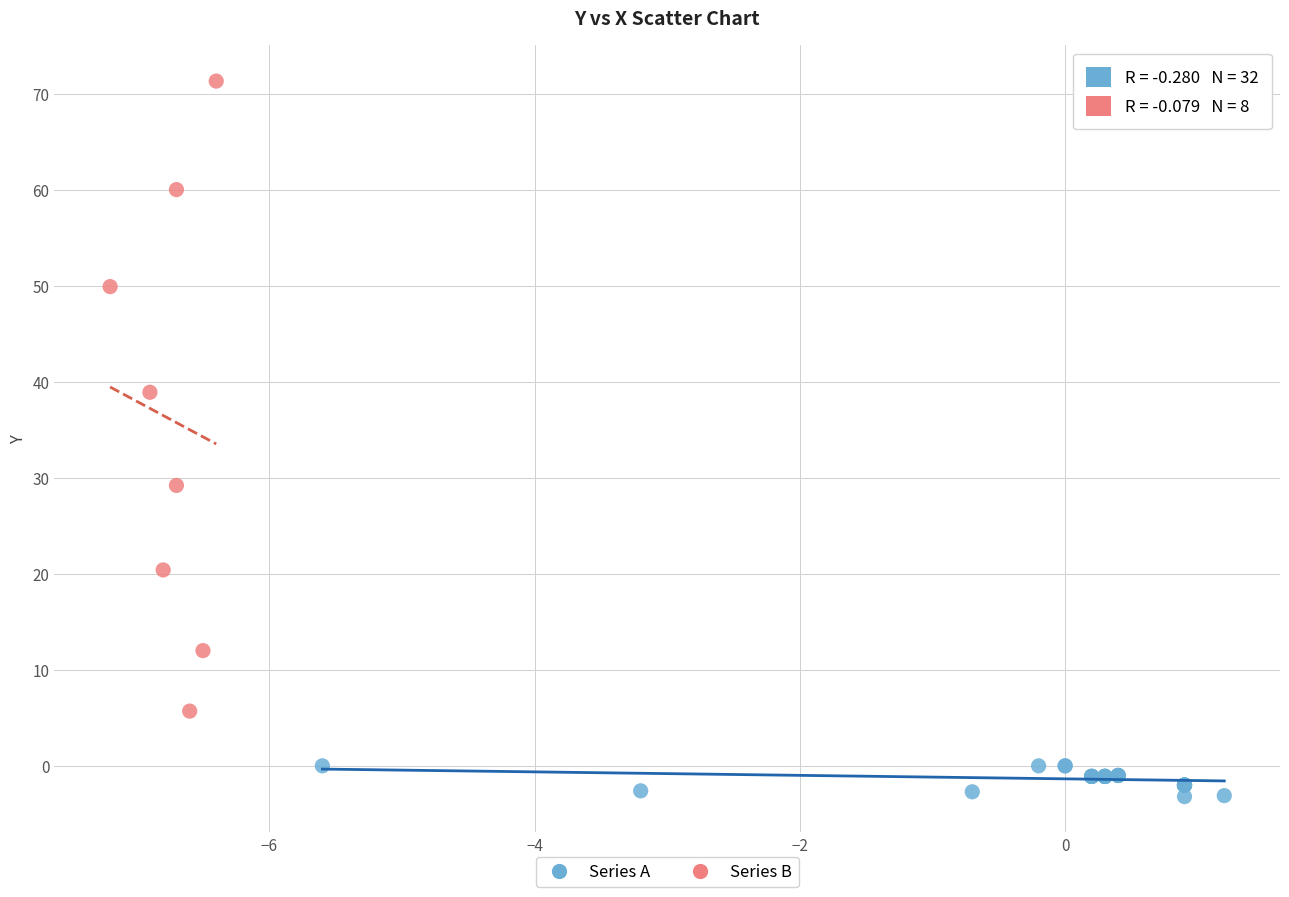

Which series has the widest spread of Y values?

Series B